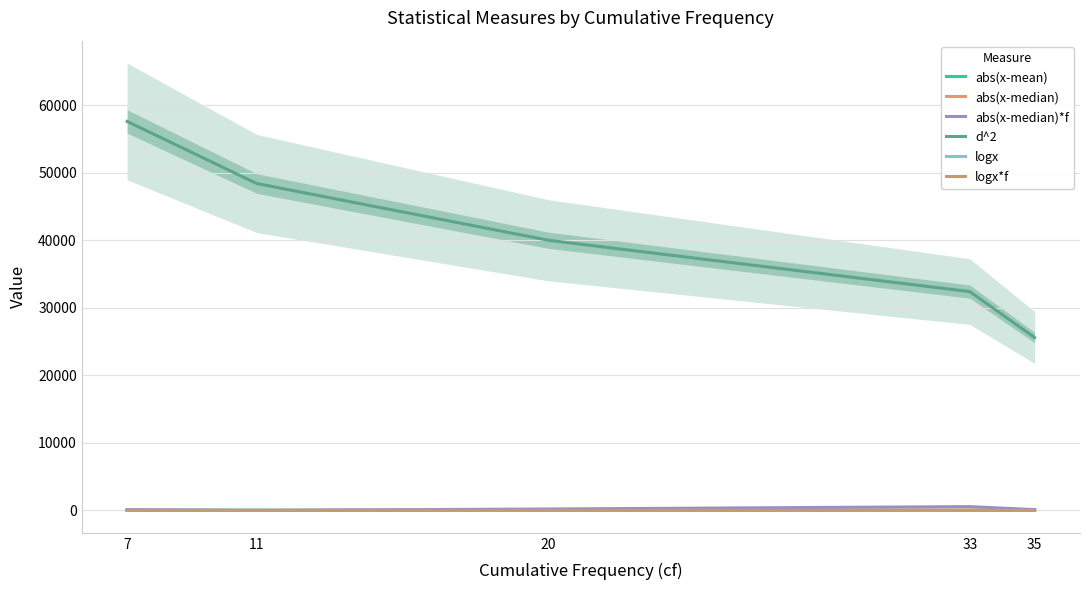

At 35, list the series in order from largest to smallest.

d^2, abs(x-median)*f, abs(x-median), abs(x-mean), logx*f, logx